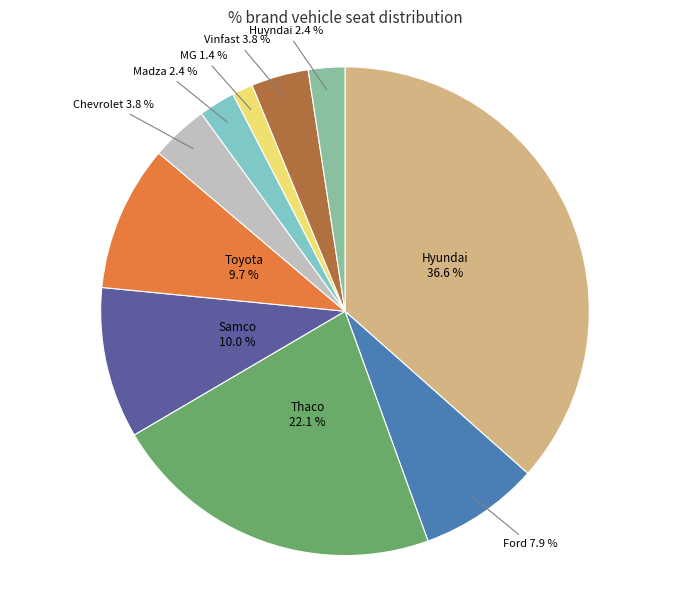

To the nearest percent, what is the difference between the Vinfast and Huyndai slice percentages?

1%